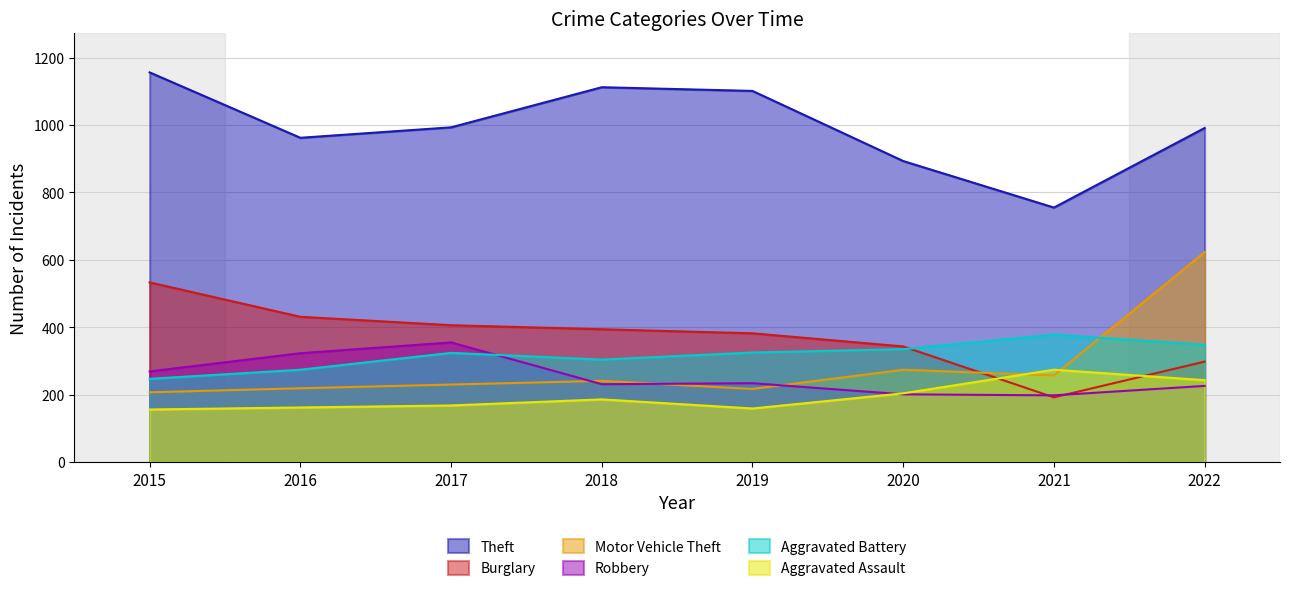

What are all the series names shown in the legend?

Theft, Burglary, Motor Vehicle Theft, Robbery, Aggravated Battery, Aggravated Assault